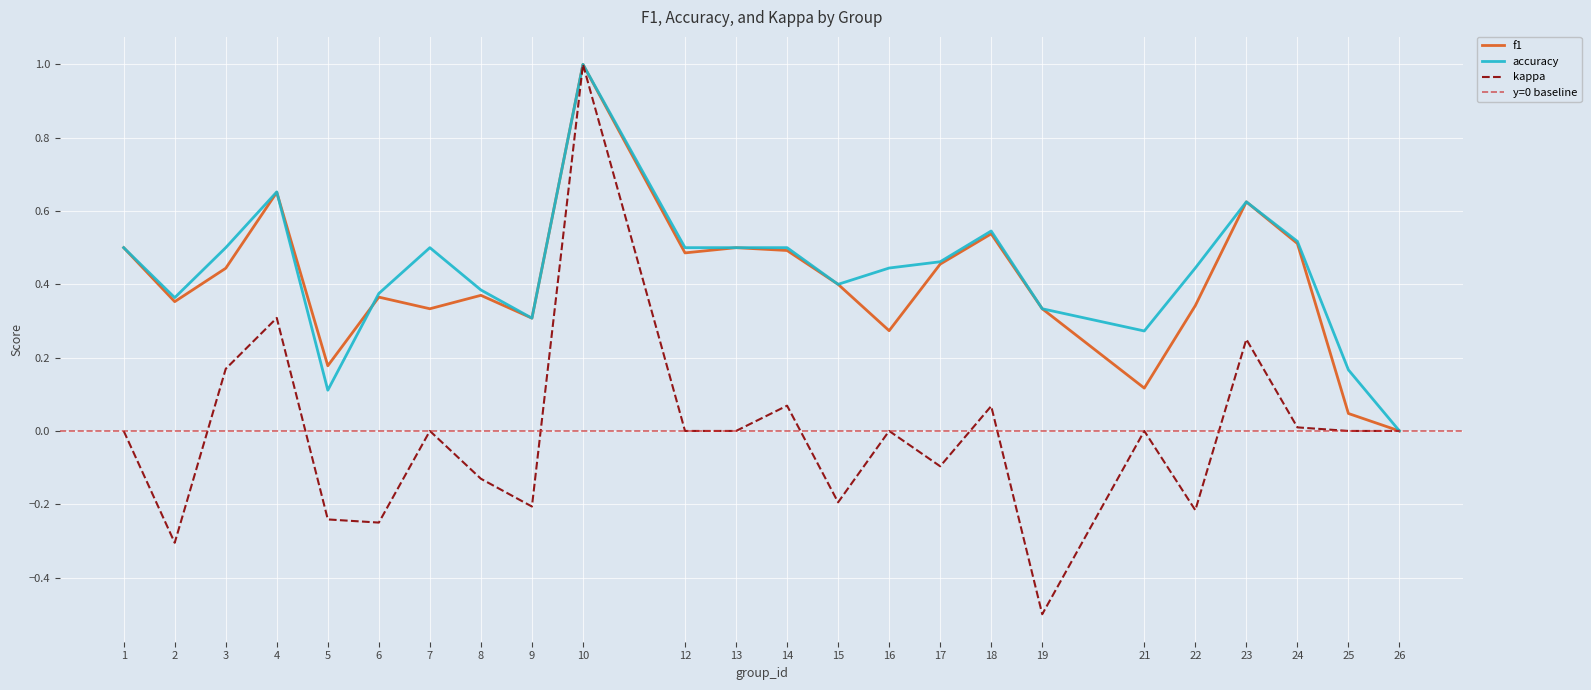

Rank the categories by kappa value from lowest to highest.

19, 2, 6, 5, 22, 9, 15, 8, 17, 1, 7, 12, 13, 16, 21, 25, 26, 24, 18, 14, 3, 23, 4, 10